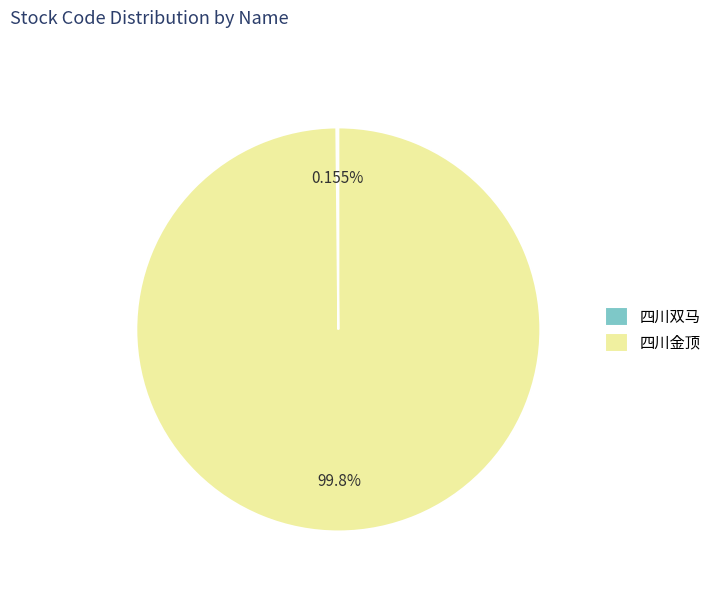

Which category has the biggest portion of the pie?

四川金顶